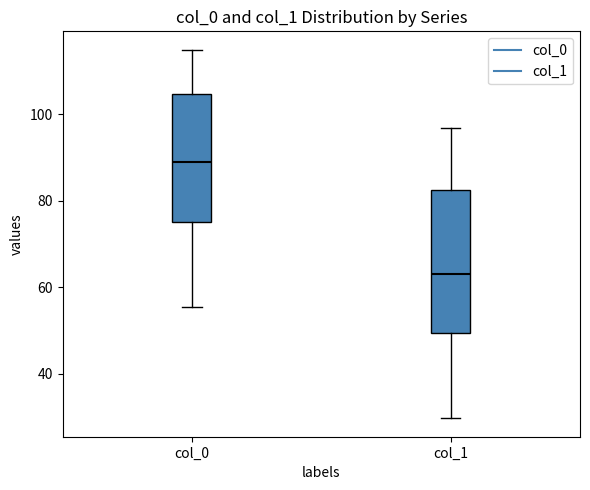

Which box is the tallest, from its lower edge to its upper edge?

col_1